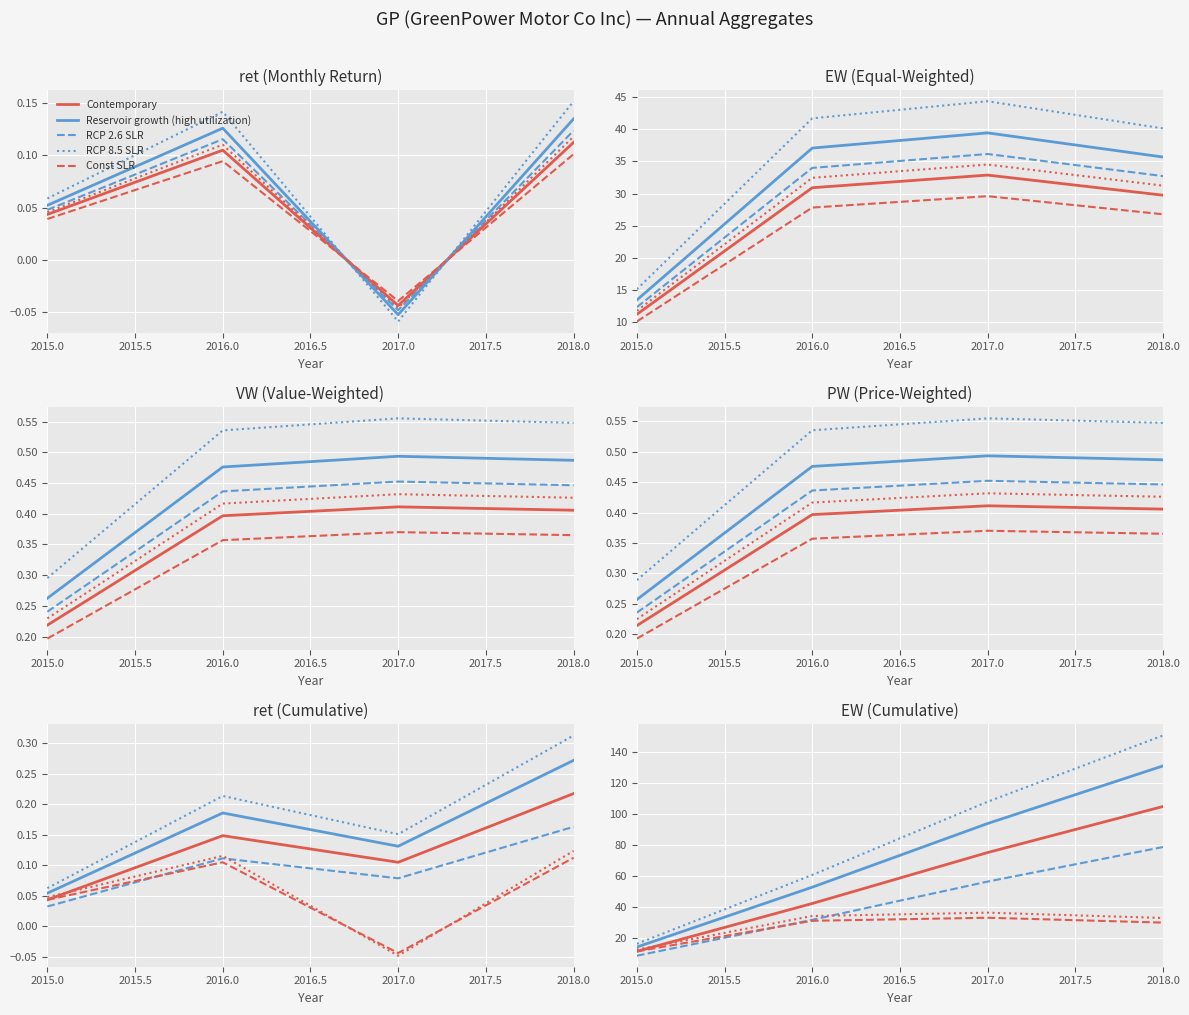

Count the number of categories in the chart.

4